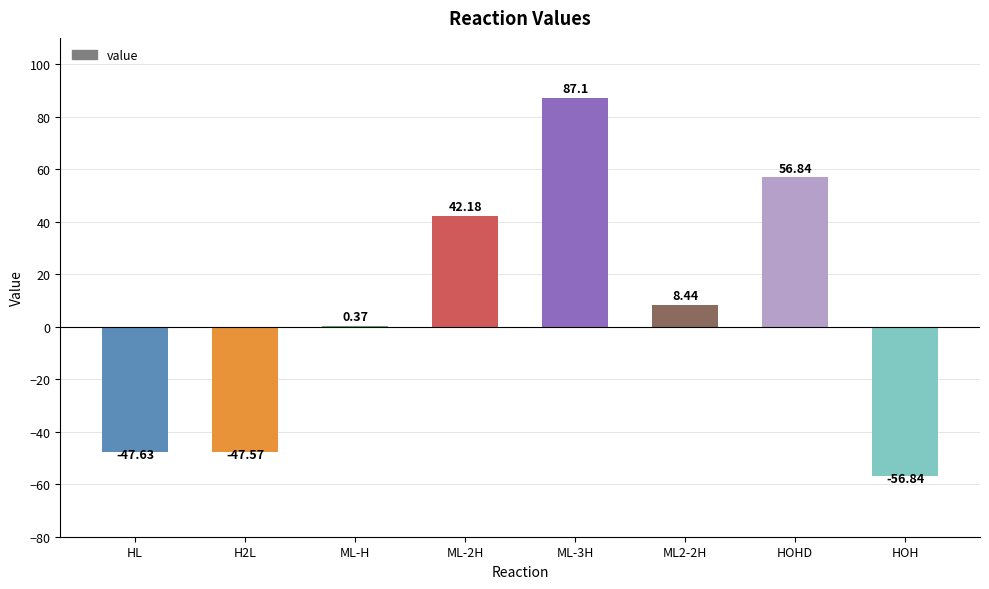

What is the sum of the values at HL and HOHD?

9.2